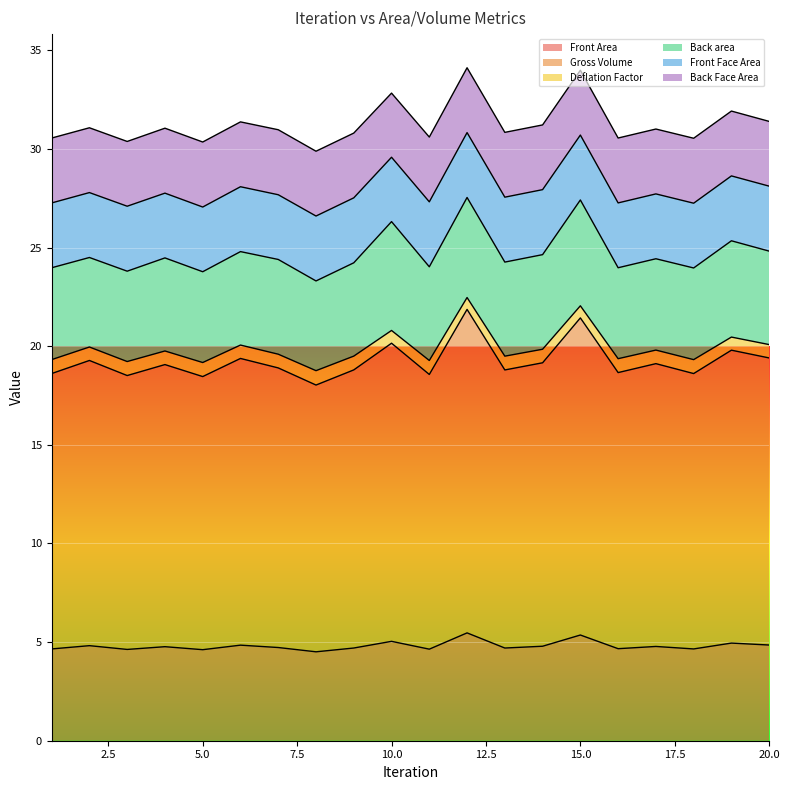

What is the minimum value for Front Area?

4.5